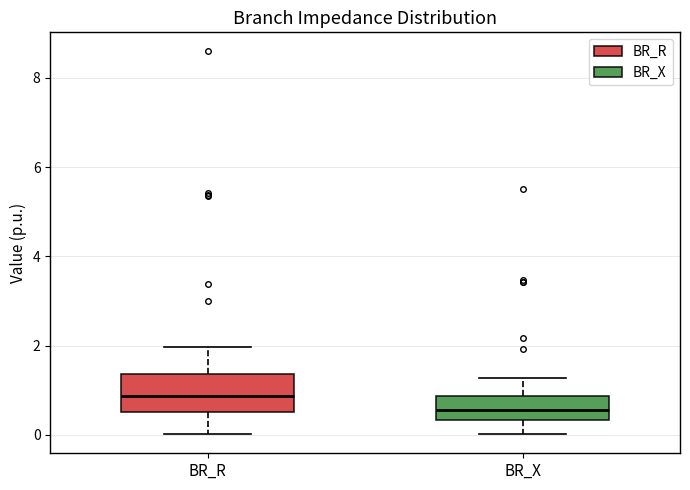

Reading left to right, transcribe this box plot: for each box, give where its median line is, the range the box spans, and where its two whiskers end, as read against the y-axis. The values are not printed on the chart, so give them approximately, as read against the axis.

BR_R: median 0.8, box 0.6 to 1.4, whiskers 0.0 to 2.0
BR_X: median 0.6, box 0.4 to 0.8, whiskers 0.0 to 1.2